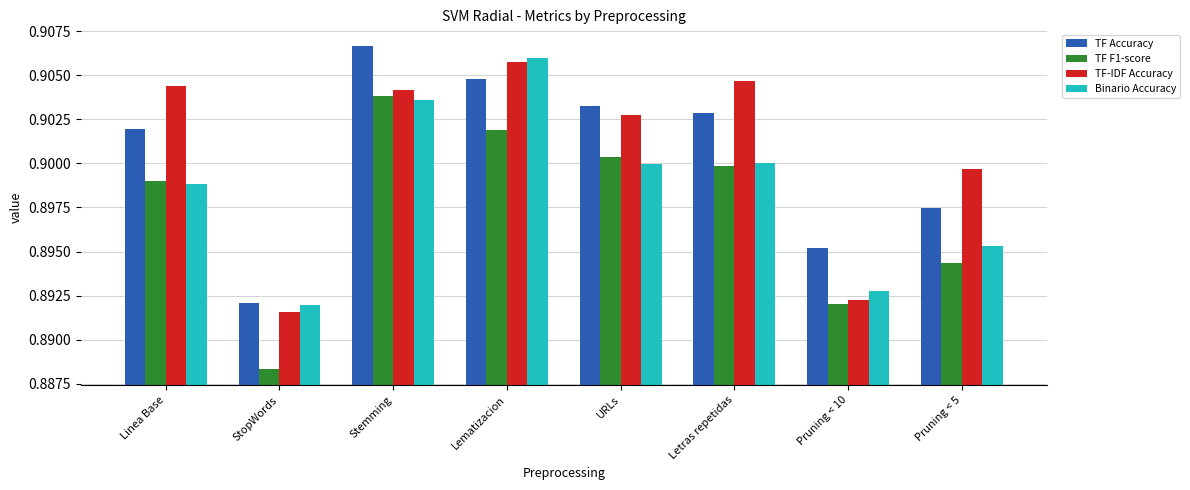

Which label corresponds to the smallest value in the chart?

StopWords